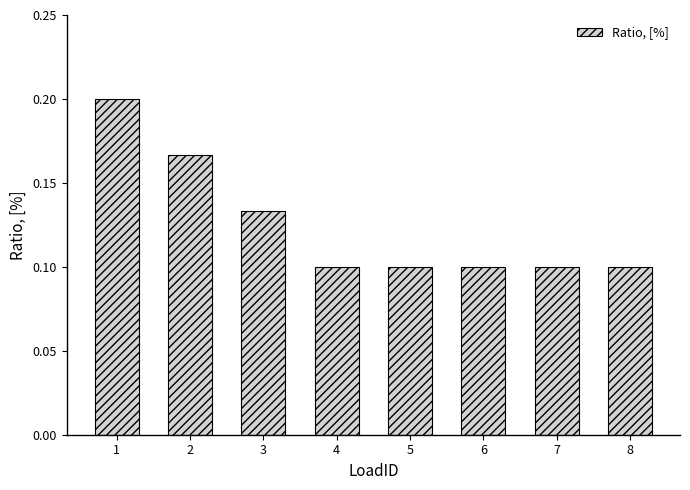

Count the number of categories in the chart.

8